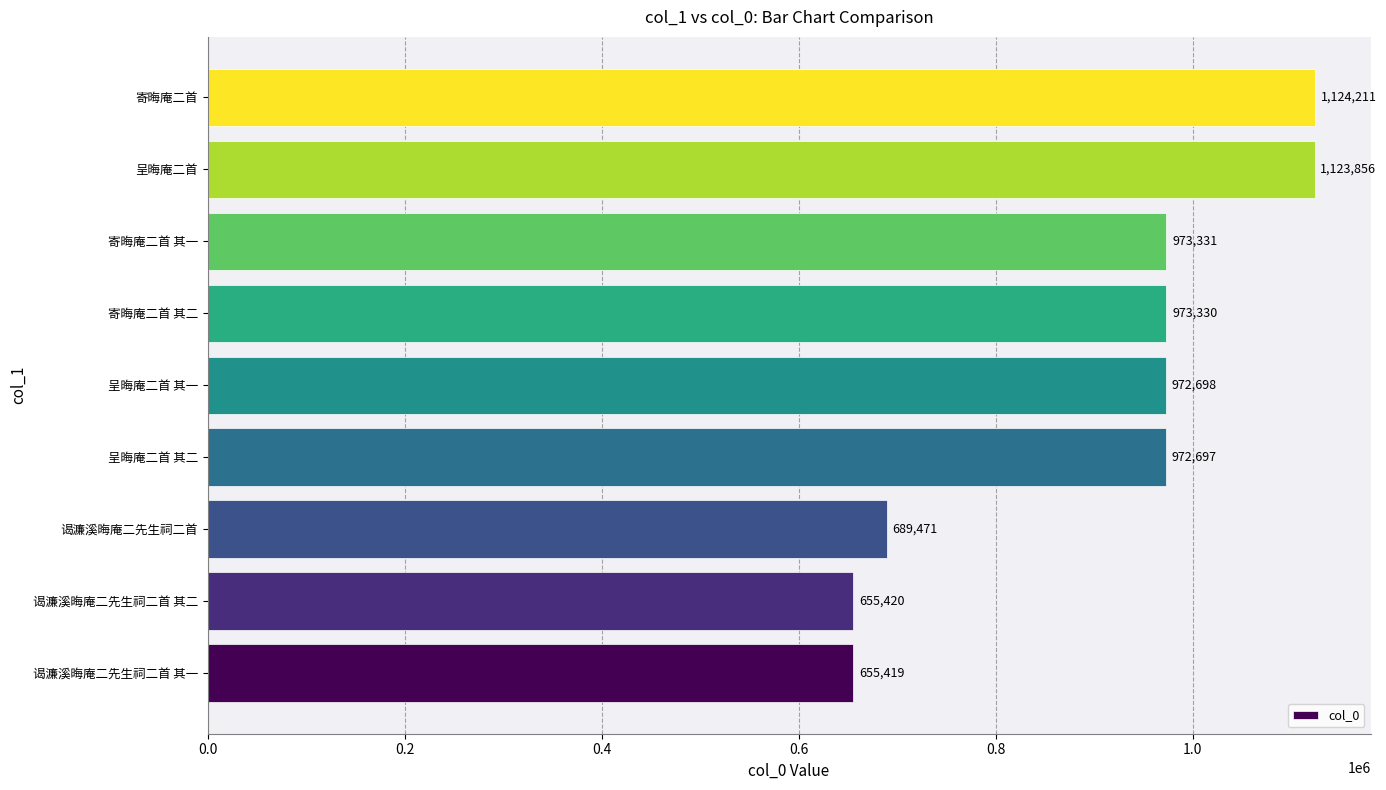

What is the difference between the maximum and minimum values?

468792